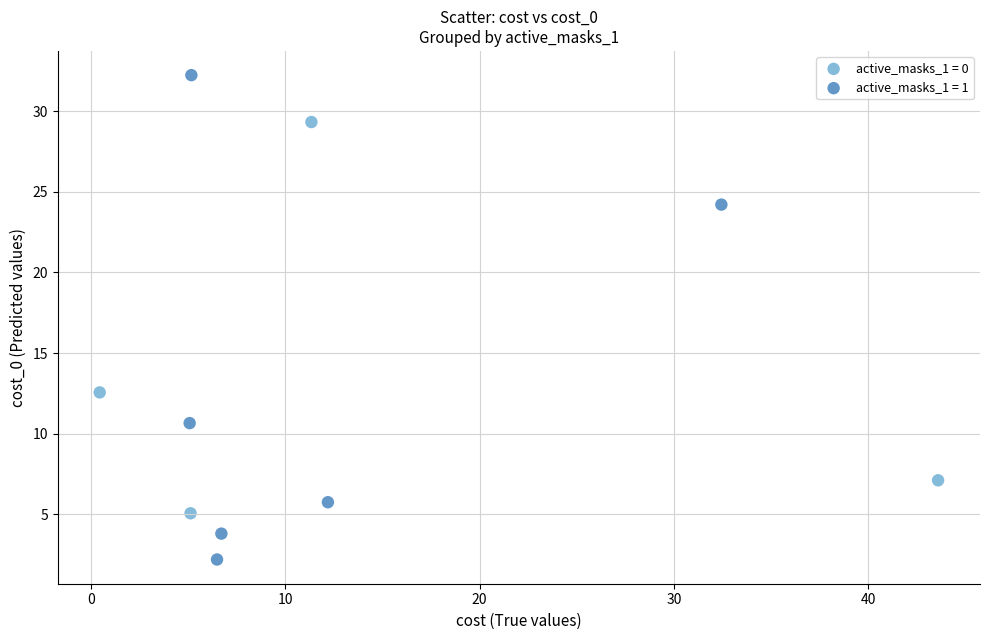

Which series contains the highest Y value?

active_masks_1 = 1